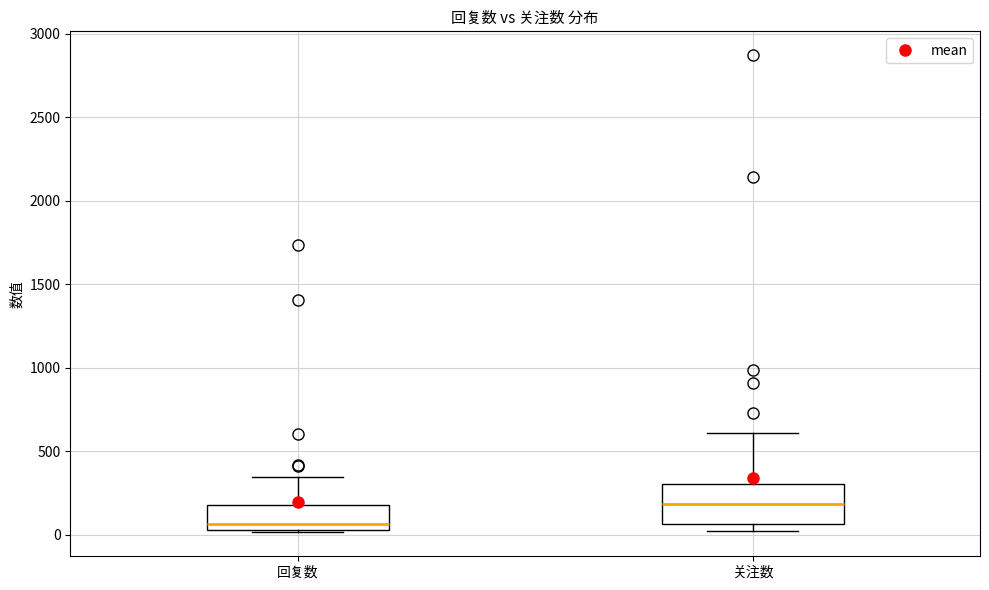

Which box's median line is the highest?

关注数